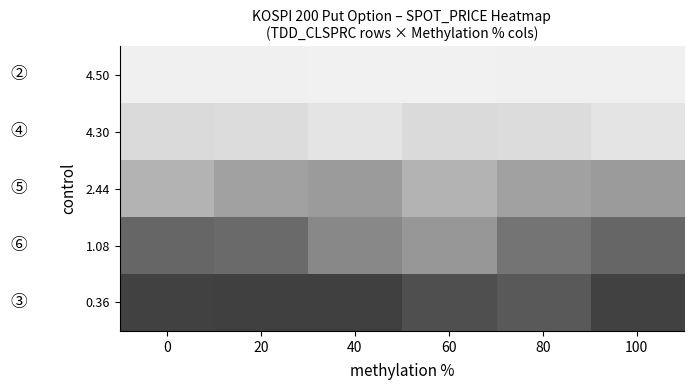

How many categories are shown in the chart?

6